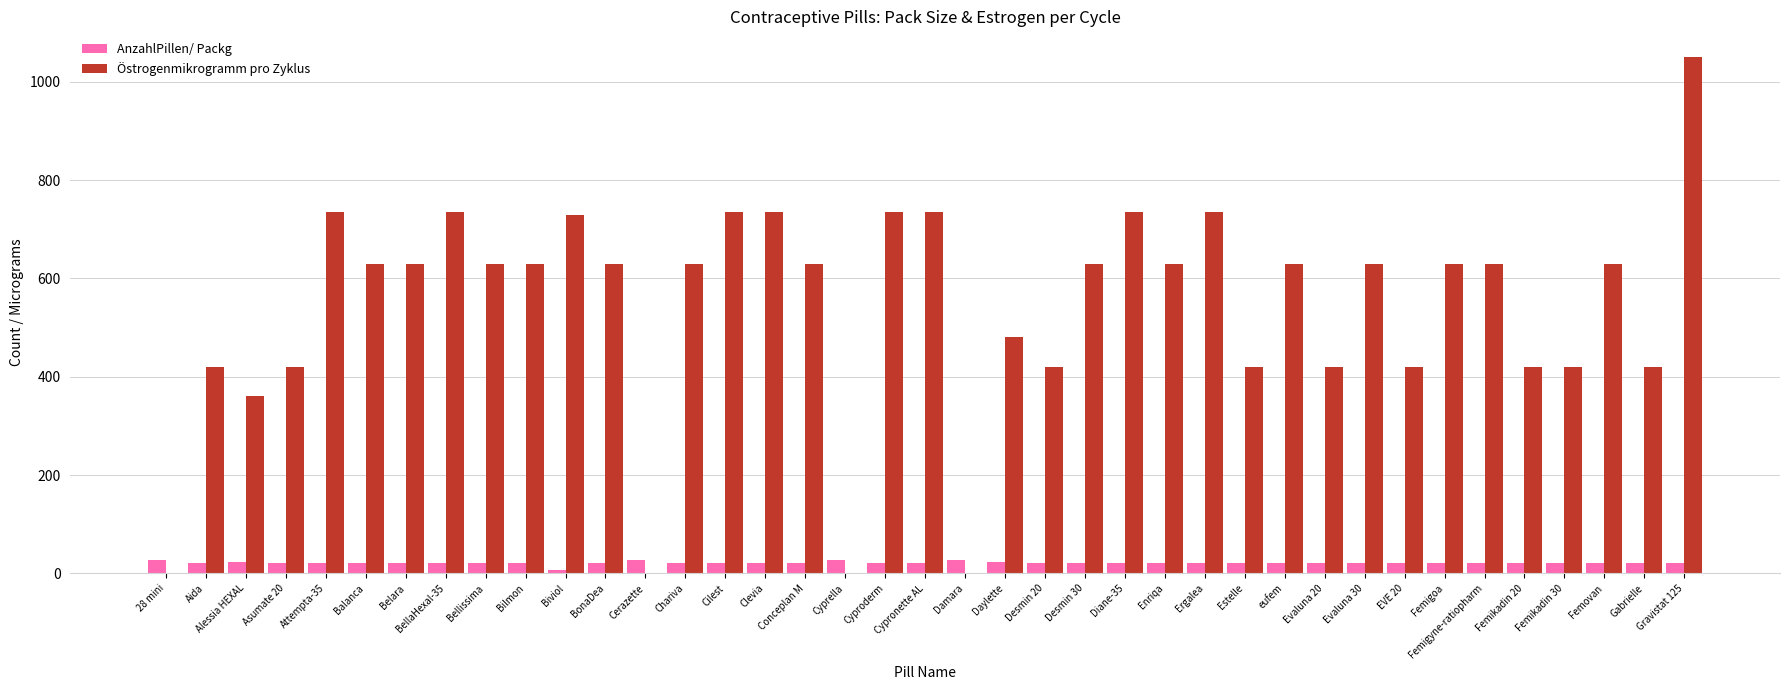

Which series has the widest spread of values?

Östrogenmikrogramm pro Zyklus